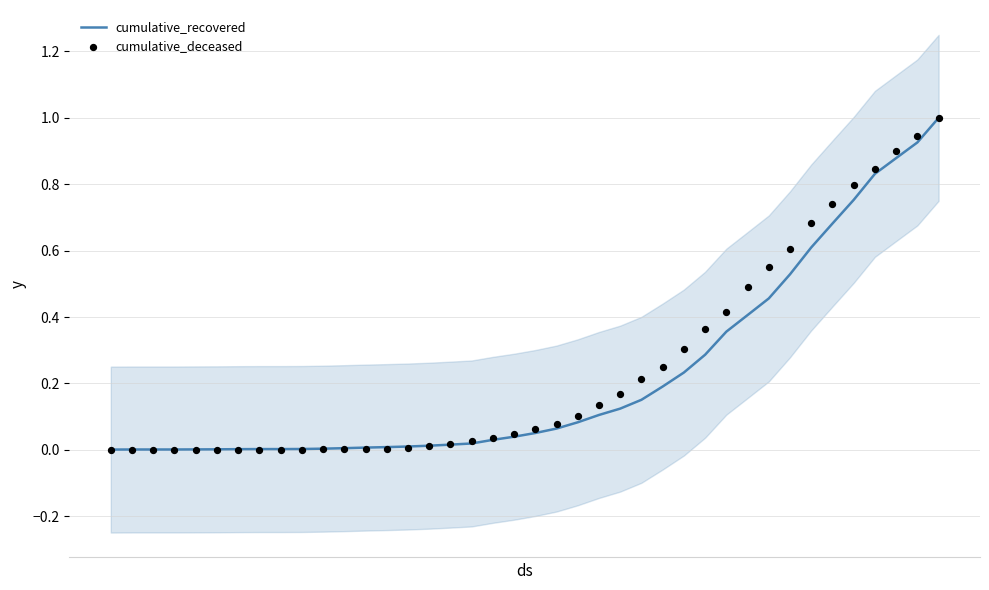

Which series reaches the minimum Y coordinate?

cumulative_deceased